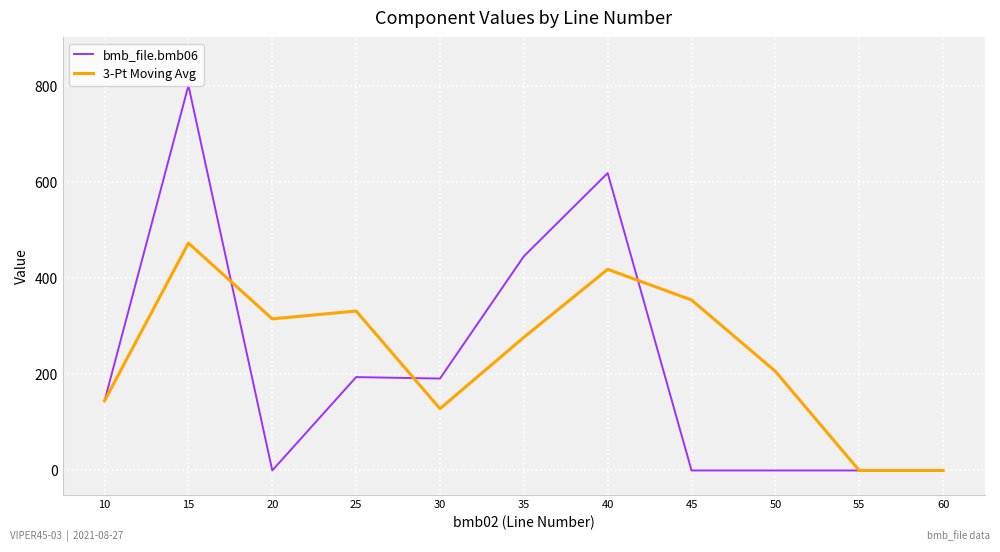

At which category does 3-Pt Moving Avg reach its first local valley?

20